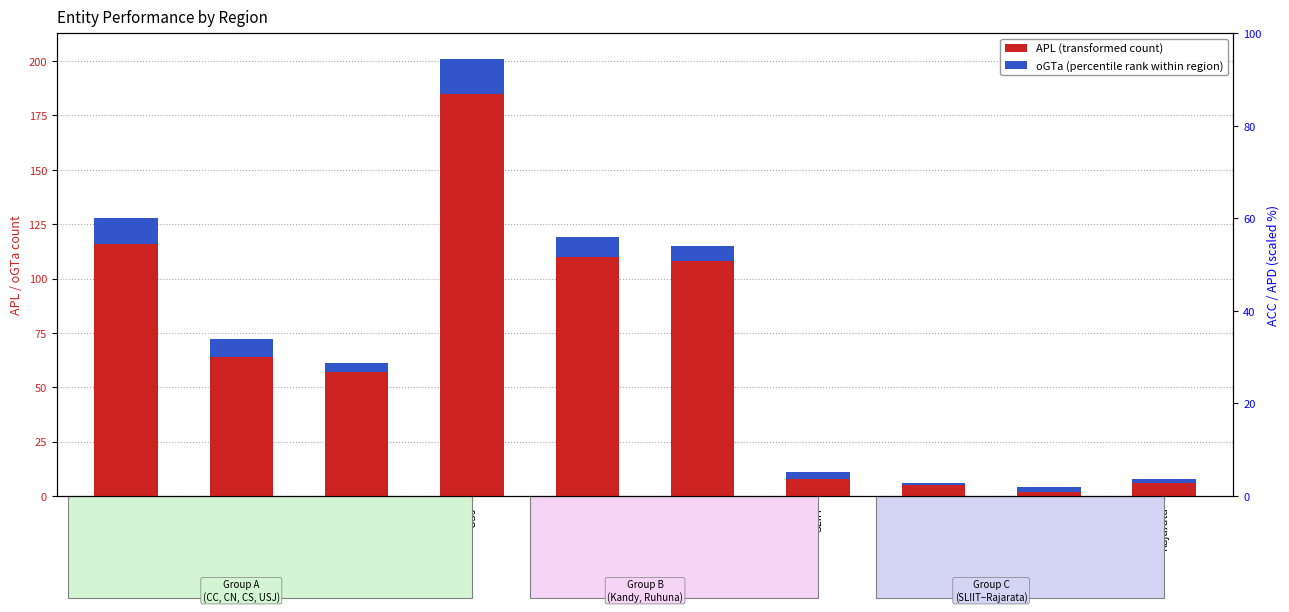

What is the approximate value of APL (Total) at USJ, to the nearest 5?

185